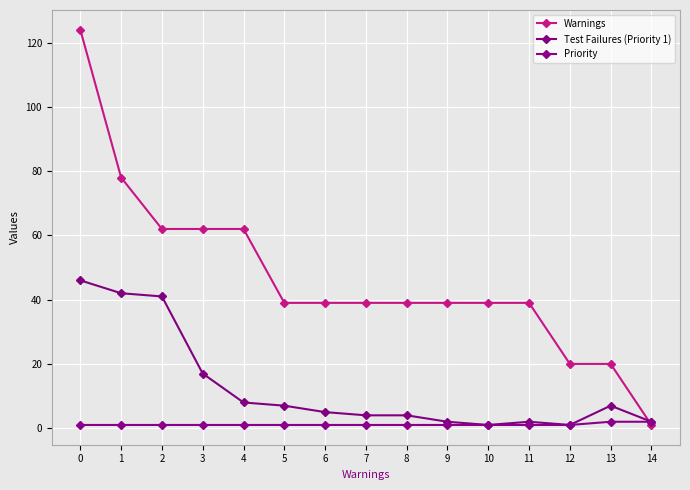

Reading right to left, list all the values displayed in this chart.

Warnings: 14=1	13=20	12=20	11=39	10=39	9=39	8=39	7=39	6=39	5=39	4=62	3=62	2=62	1=78	0=124
Test Failures (Priority 1): 14=2	13=7	12=1	11=2	10=1	9=2	8=4	7=4	6=5	5=7	4=8	3=17	2=41	1=42	0=46
Priority: 14=2	13=2	12=1	11=1	10=1	9=1	8=1	7=1	6=1	5=1	4=1	3=1	2=1	1=1	0=1